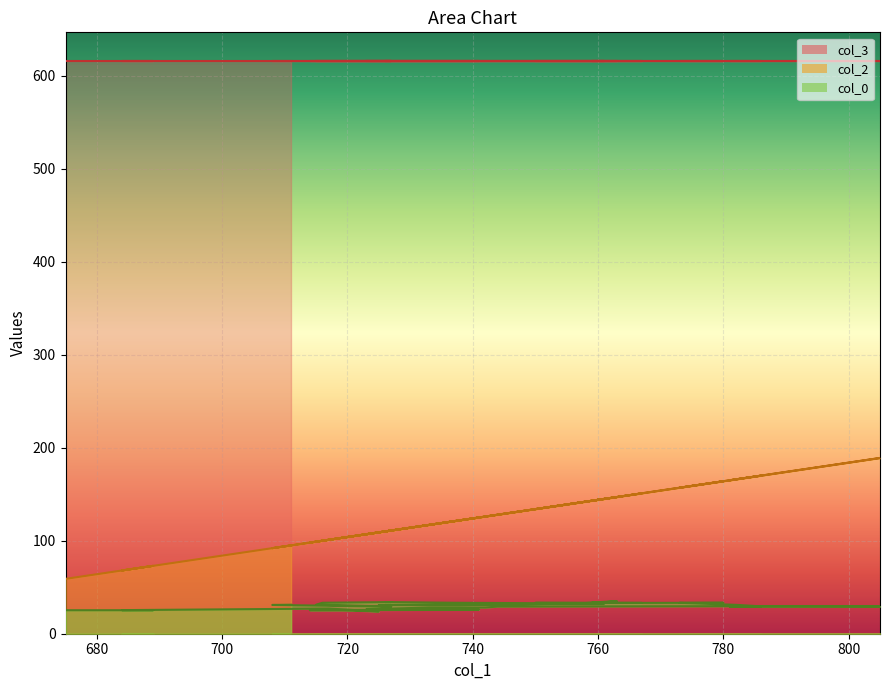

List the labels in order of col_2 value, largest first.

805, 793, 786, 783, 782, 781, 780, 773, 767, 763, 761, 759, 759, 759, 758, 750, 744, 742, 741, 738, 737, 733, 728, 727, 727, 726, 725, 725, 723, 719, 717, 716, 715, 714, 711, 708, 689, 684, 675, 675